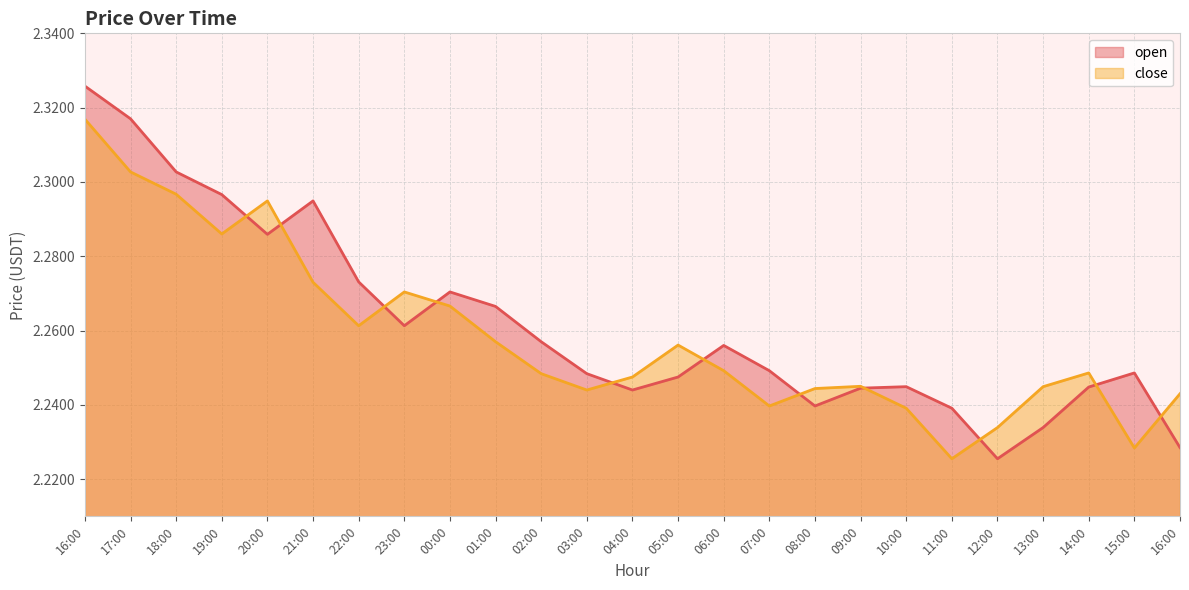

What is the average value of the open series?

2.3